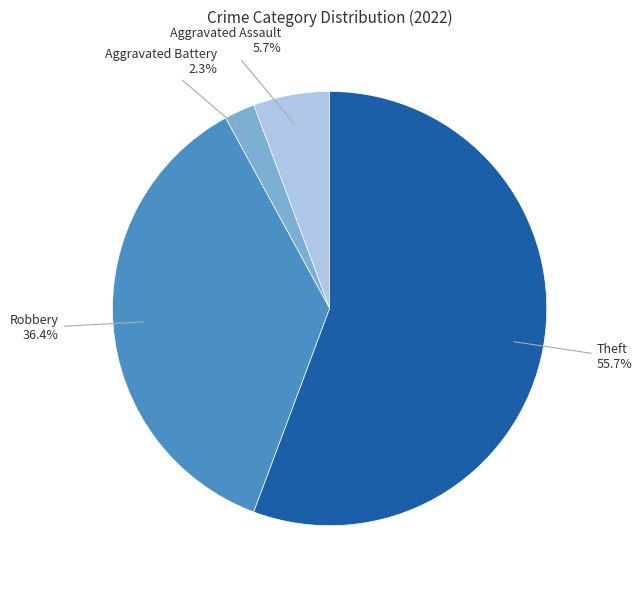

Do Theft and Aggravated Battery together represent more than half of the pie?

Yes